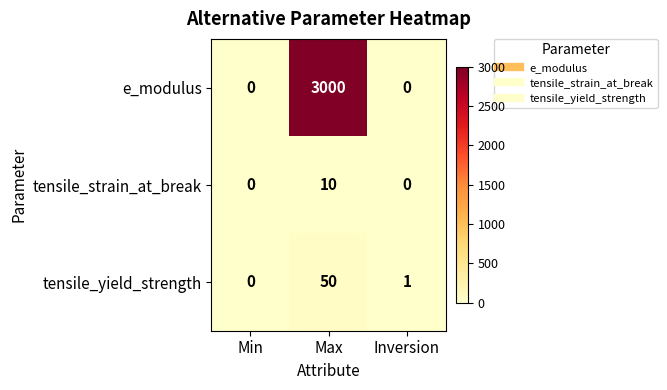

Count the tensile_strain_at_break values in the range 0 to 10.

3